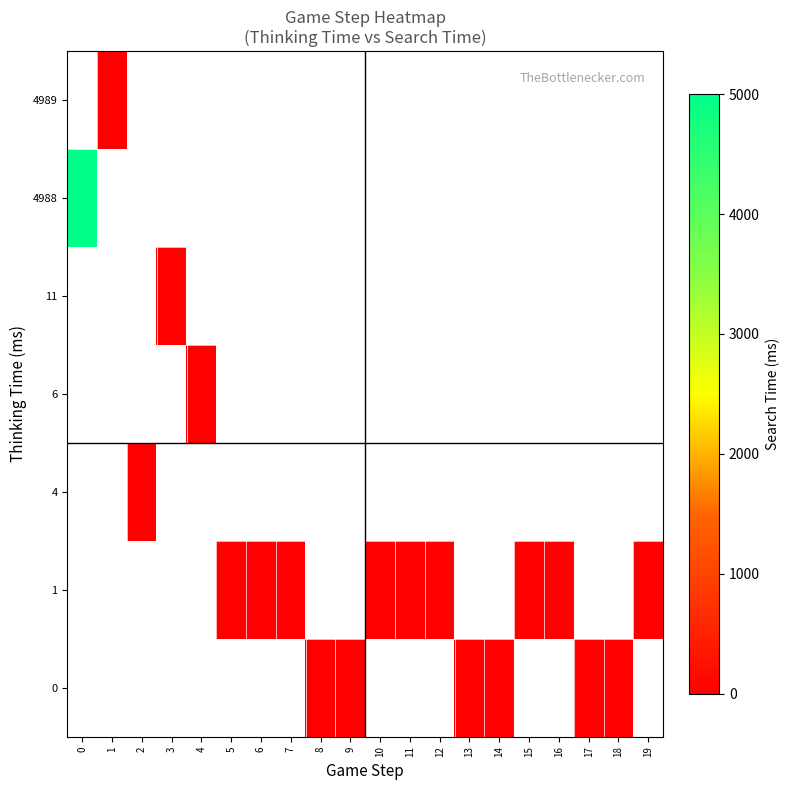

Is it true that row_0 equals nan at 11?

False